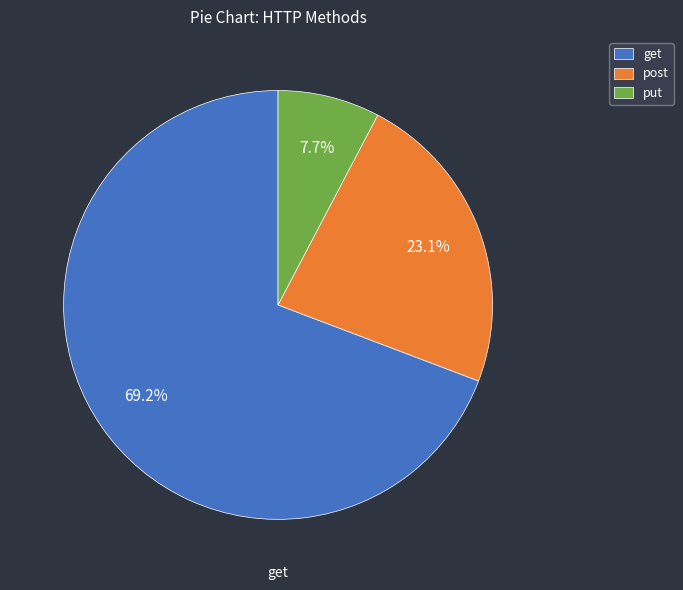

Rank the categories by value from highest to lowest.

get, post, put